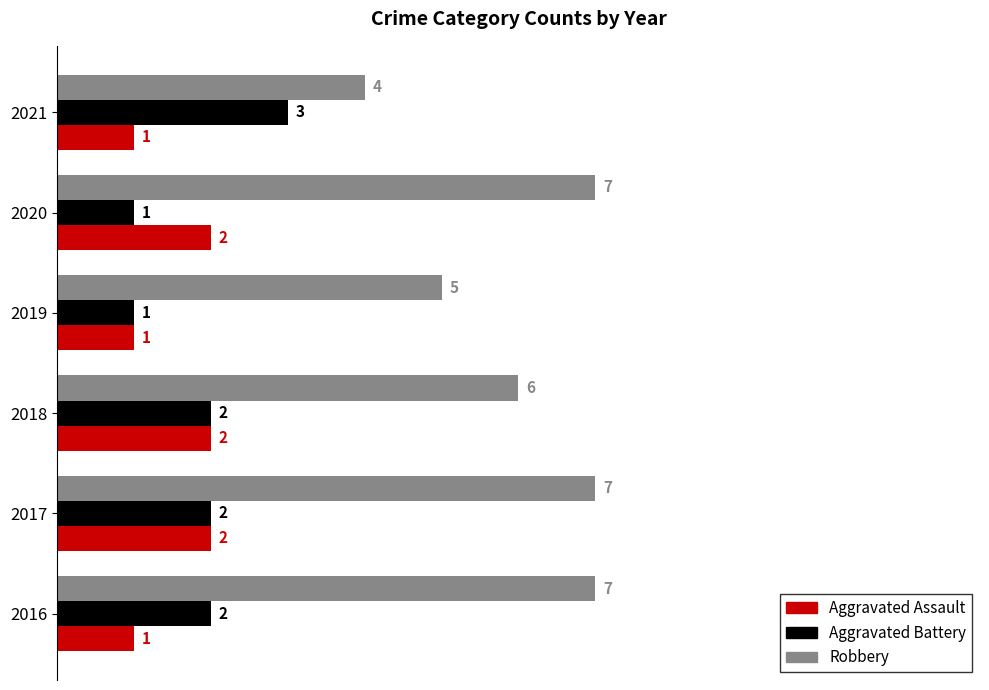

Is it true that Aggravated Battery equals 1 at 2020?

True